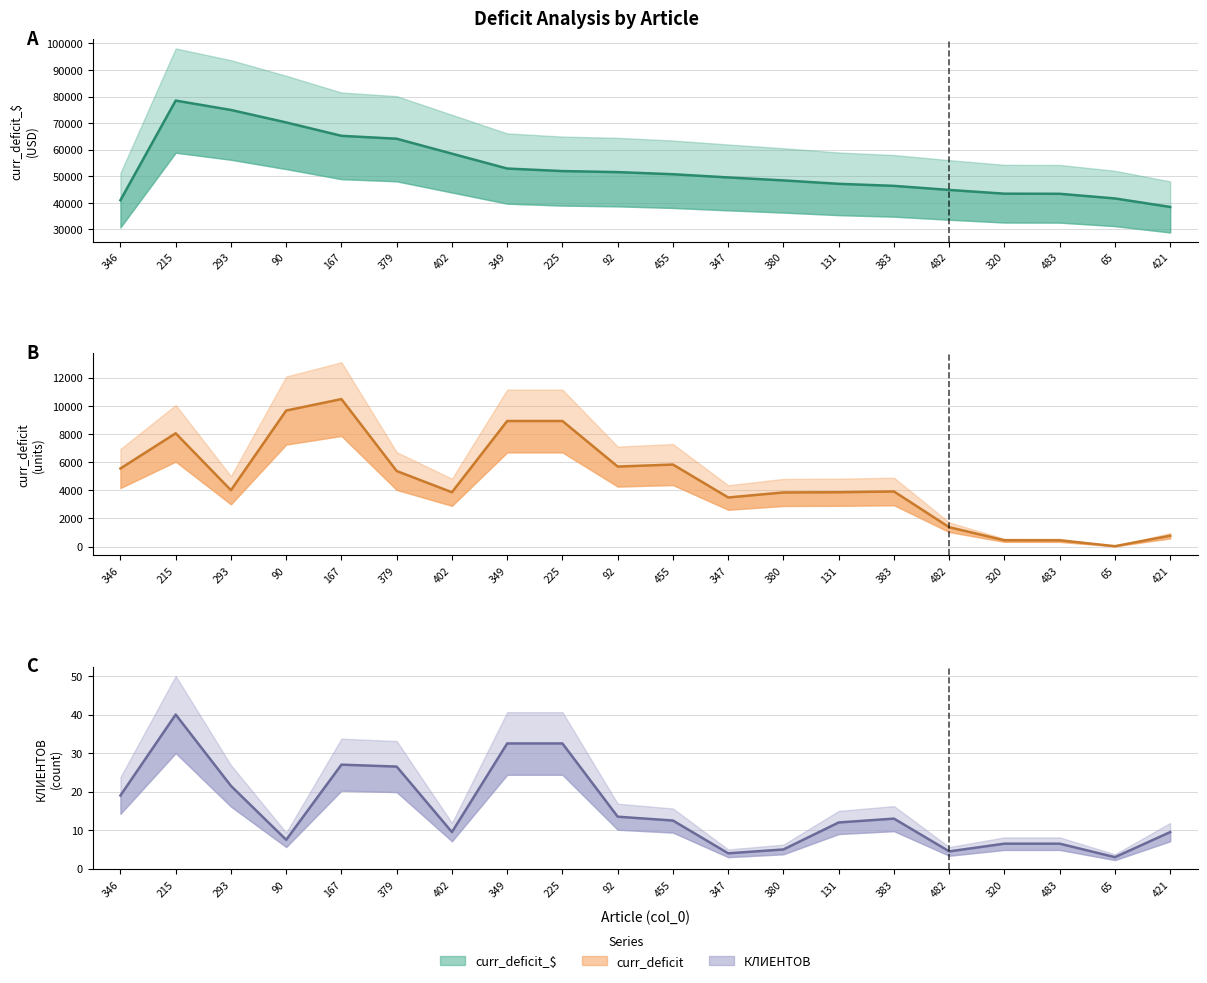

Where is КЛИЕНТОВ (line) nearest to the value 21?

293